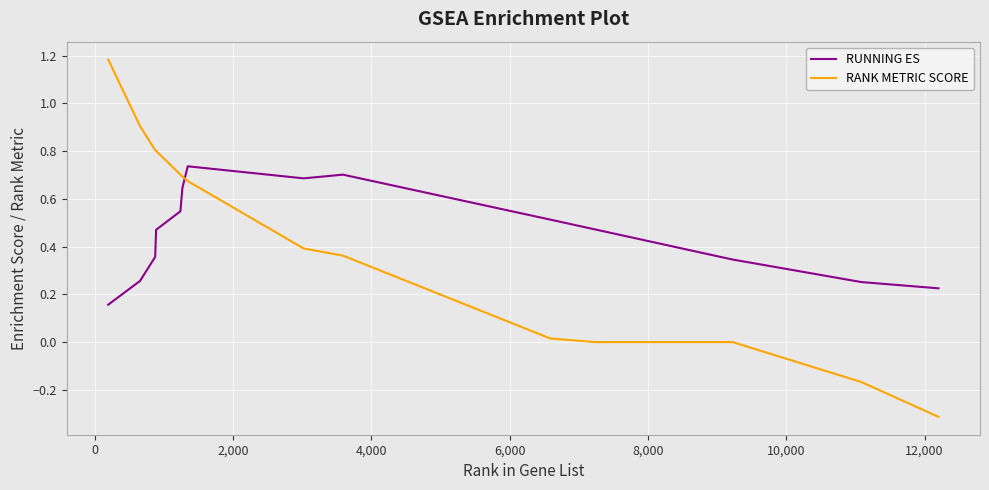

Which series ends up on top after the final intersection of RANK METRIC SCORE and RUNNING ES?

RUNNING ES